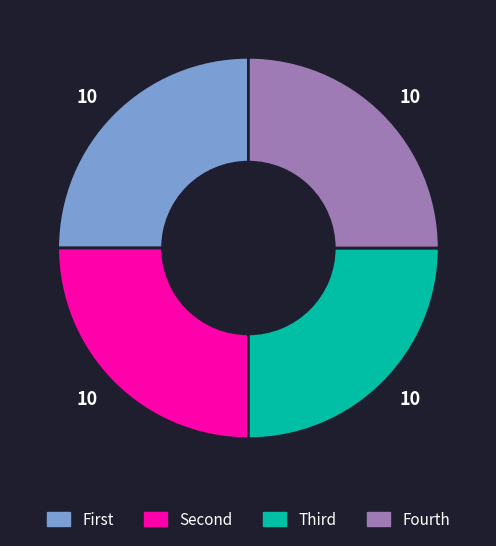

Is there a majority slice in this chart?

No